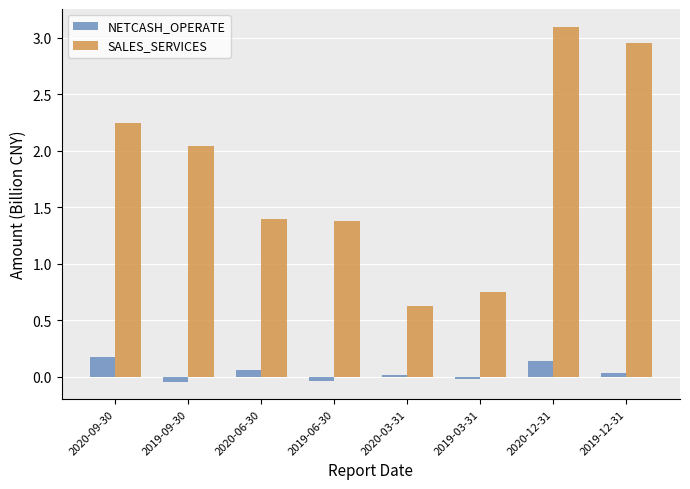

At which label does SALES_SERVICES first exceed 2?

2020-09-30